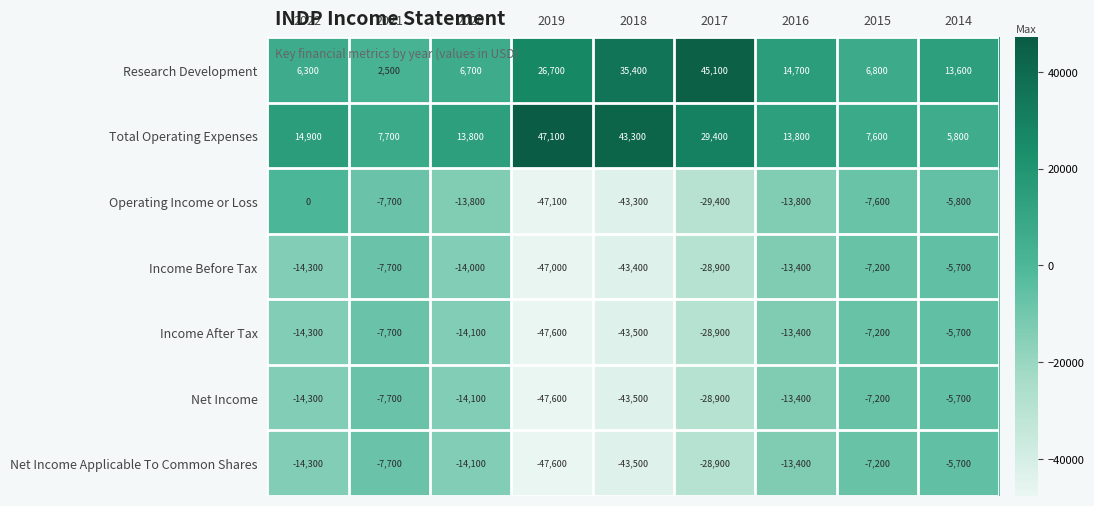

At which label does Net Income Applicable To Common Shares first exceed -14100?

2021